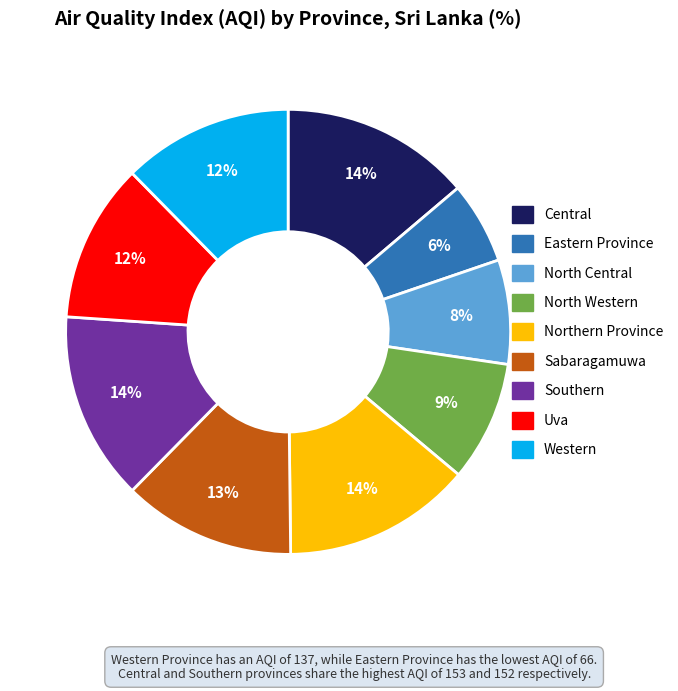

To the nearest percent, what is the difference between the Northern Province and Uva slice percentages?

2%